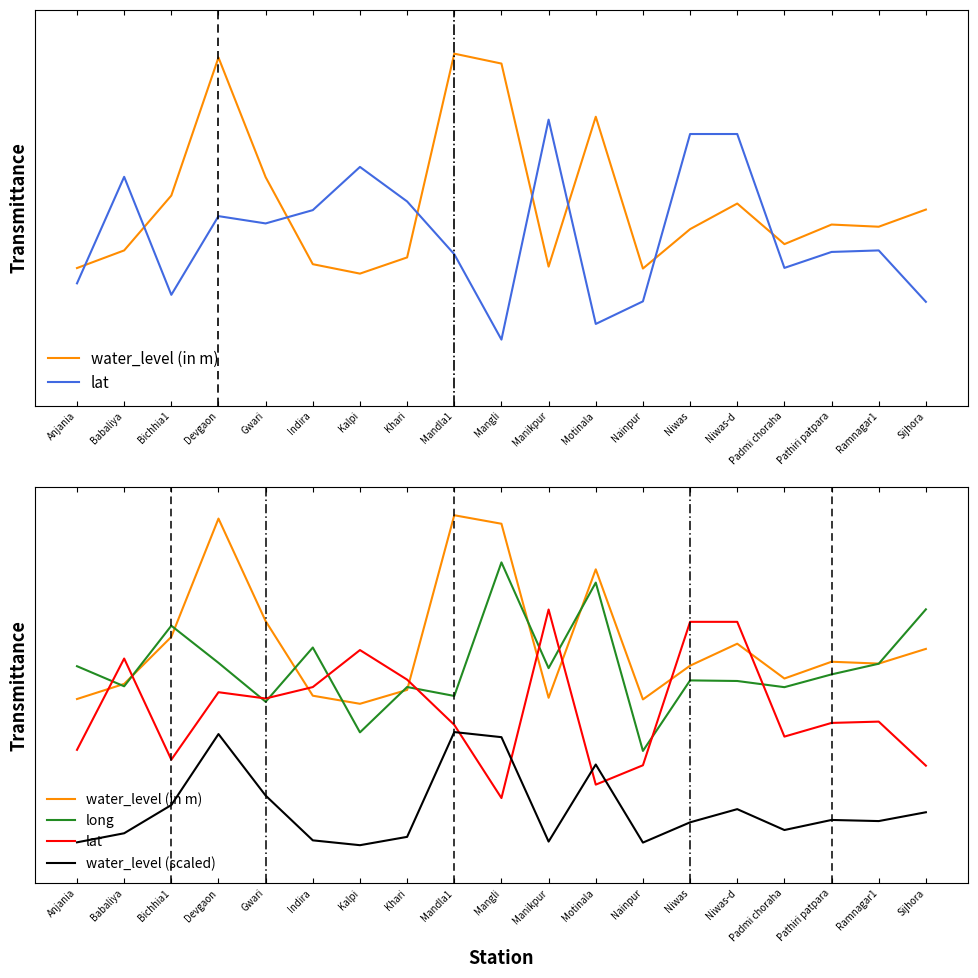

Reading left to right, list all the values displayed in this chart.

water_level (in m): 0.8	0.9	1.1	1.7	1.2	0.8	0.8	0.8	1.7	1.7	0.8	1.5	0.8	1.0	1.1	0.9	1.0	1.0	1.0
lat: 0.5	1.0	0.5	0.8	0.8	0.8	1.0	0.9	0.6	0.2	1.2	0.3	0.4	1.2	1.2	0.6	0.6	0.7	0.4
long: 0.9	0.8	1.2	1.0	0.8	1.0	0.6	0.8	0.8	1.5	0.9	1.4	0.5	0.9	0.9	0.8	0.9	1.0	1.3
water_level (scaled): 0.0	0.1	0.2	0.6	0.3	0.0	0.0	0.0	0.6	0.6	0.0	0.4	0.0	0.1	0.2	0.1	0.1	0.1	0.2